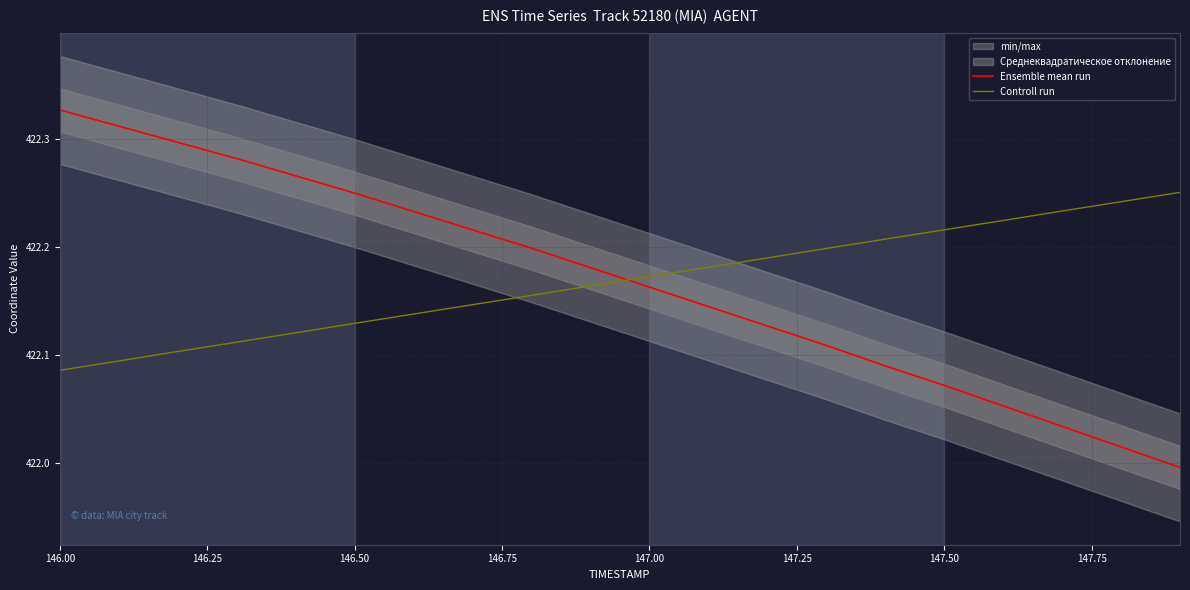

True or false: Controll run and Ensemble mean run intersect in this chart.

True